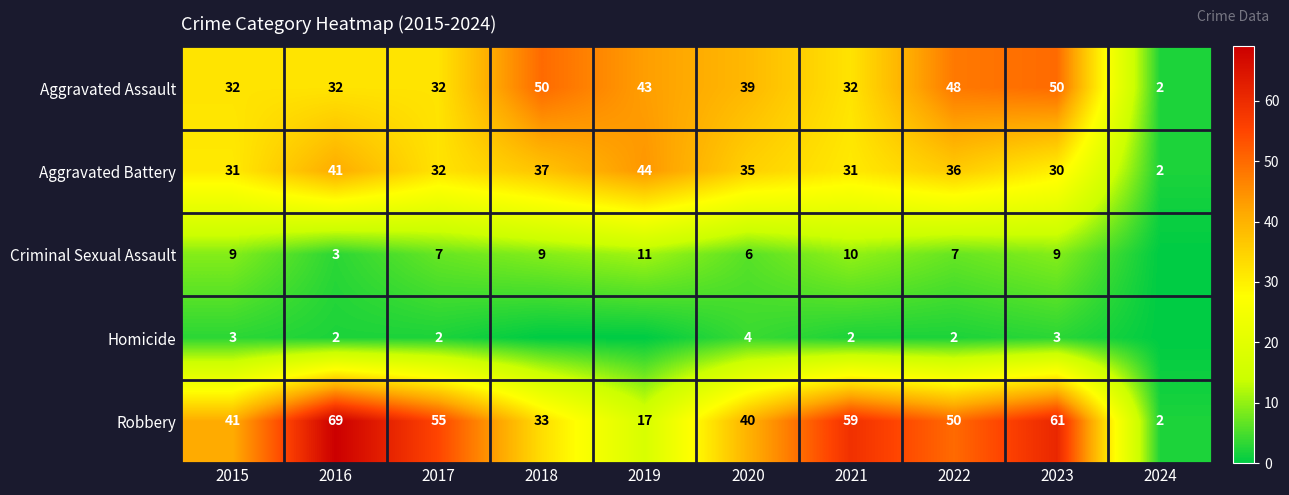

What is the difference between the highest and lowest values at 2021?

57